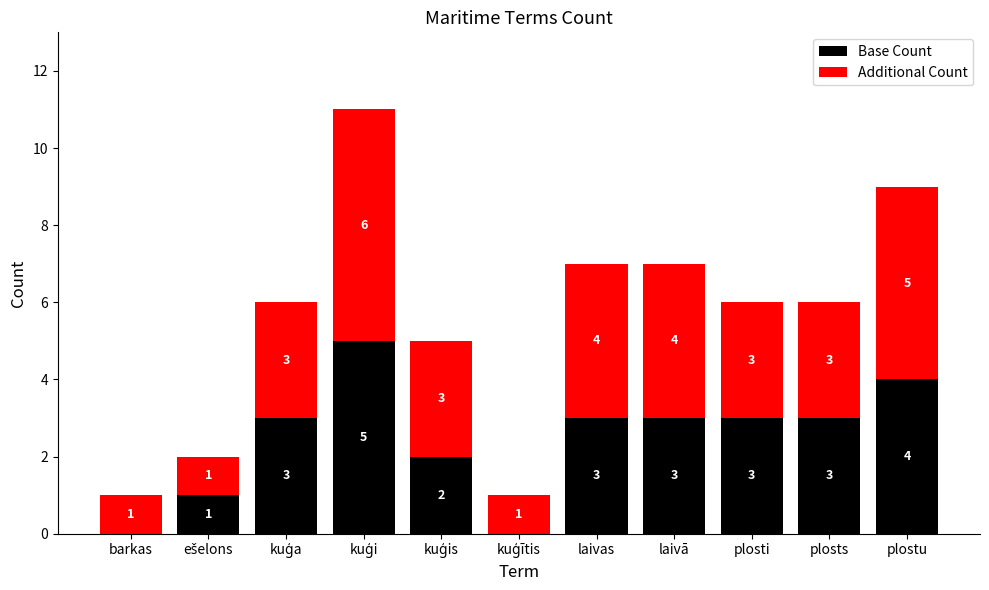

Does the chart contain stacked bars?

Yes